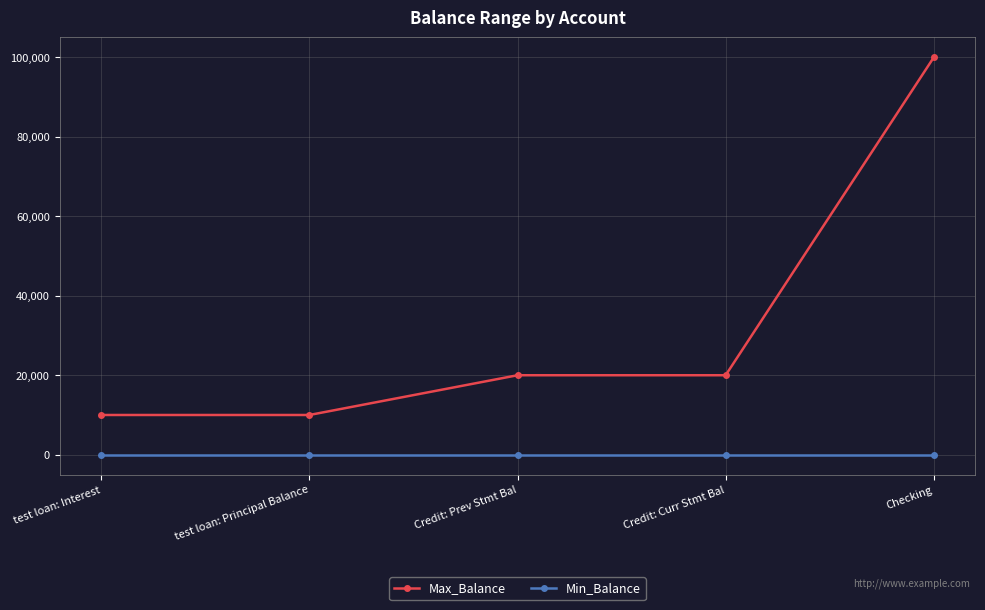

Does the chart have visible grid lines?

Yes